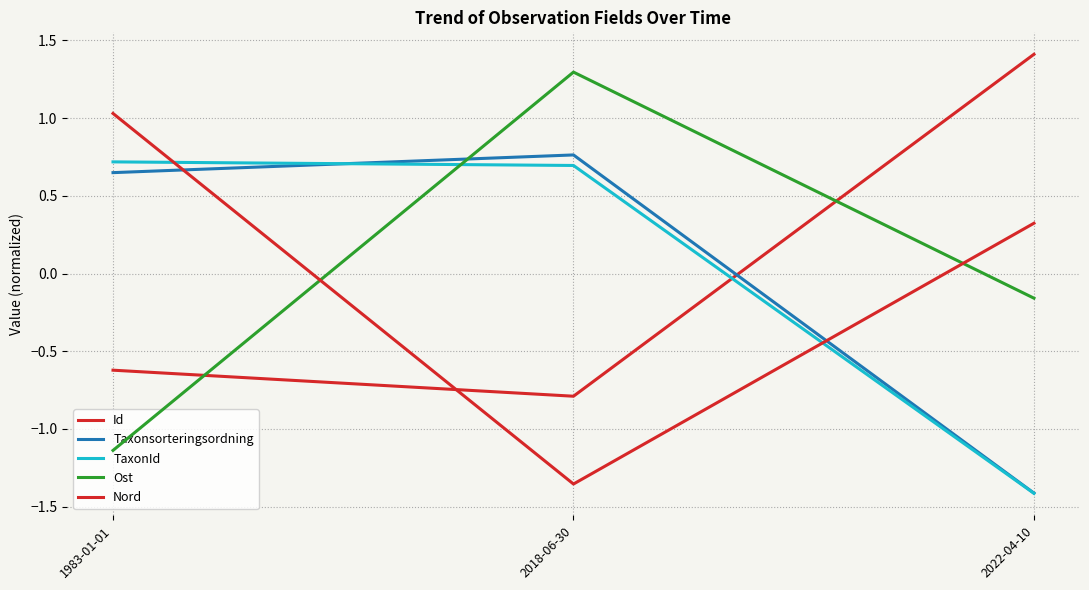

The value of TaxonId at 1983-01-01 is 1.2. True or false?

False